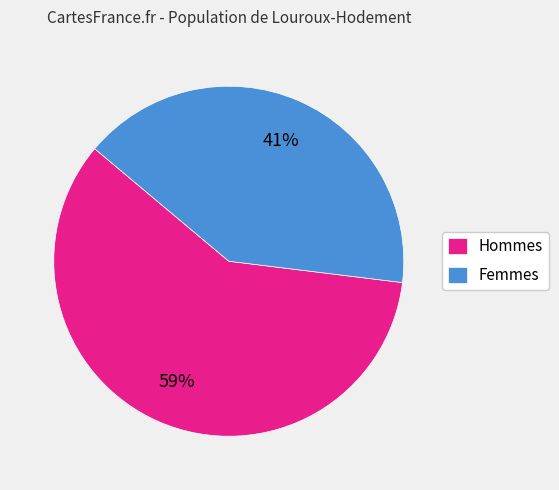

Is it true that Hommes is 59% of the pie?

True